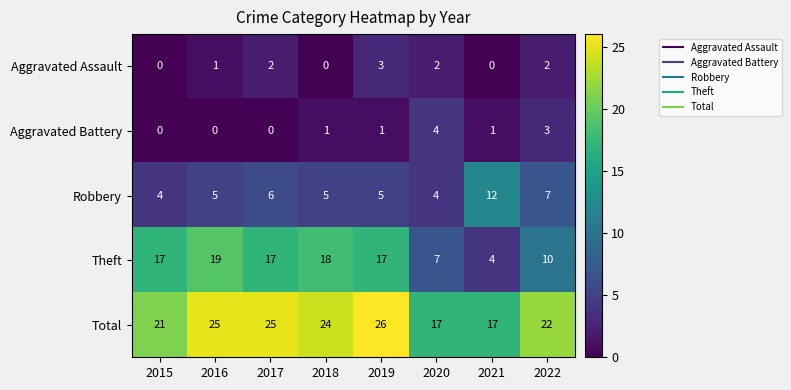

Which series changed the most between 2018 and 2022?

Theft